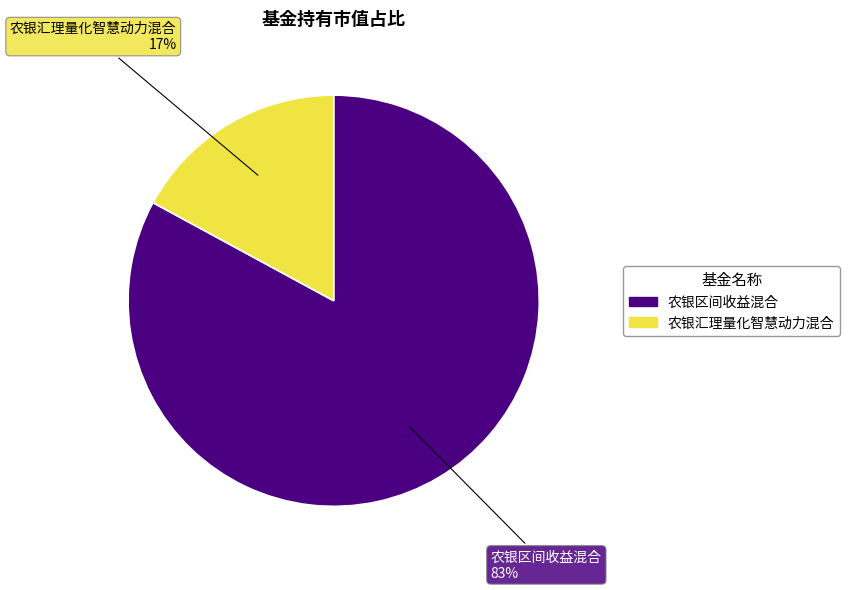

Combined, do 农银区间收益混合 and 农银汇理量化智慧动力混合 account for over 50%?

Yes